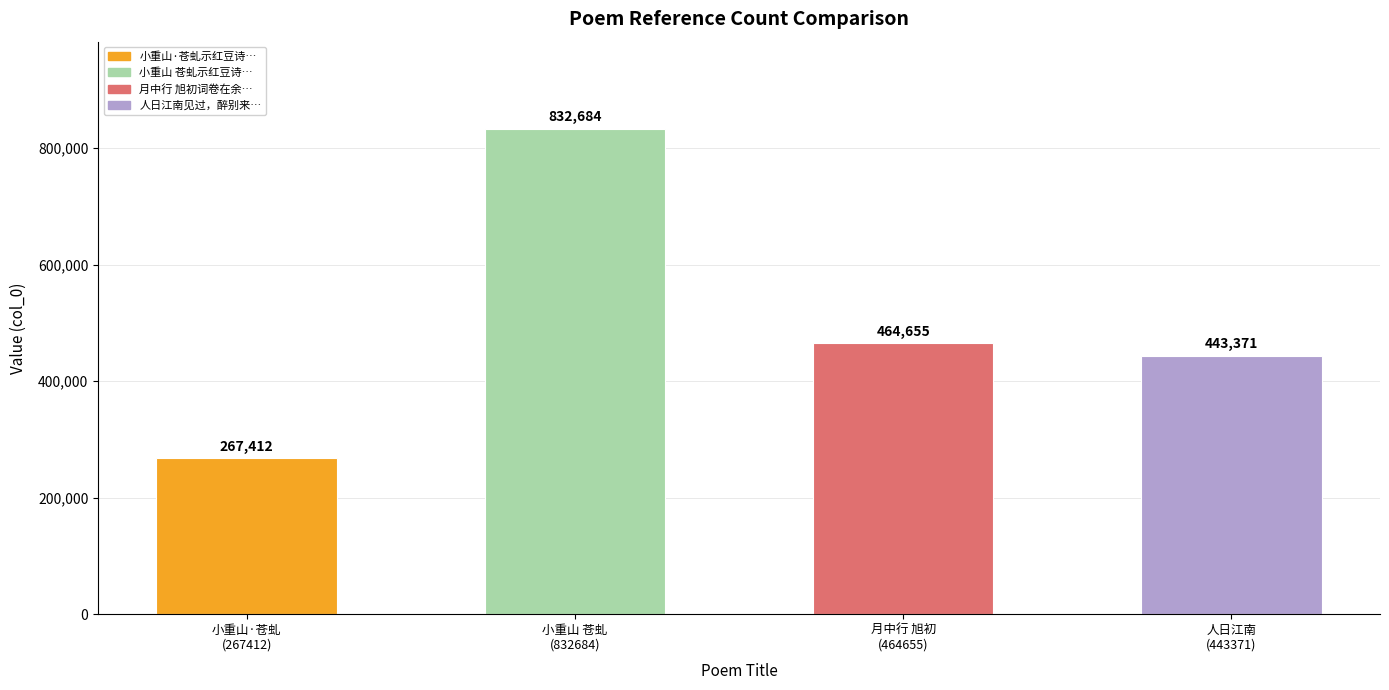

Reading left to right, what are all the values shown in this chart?

267412	832684	464655	443371